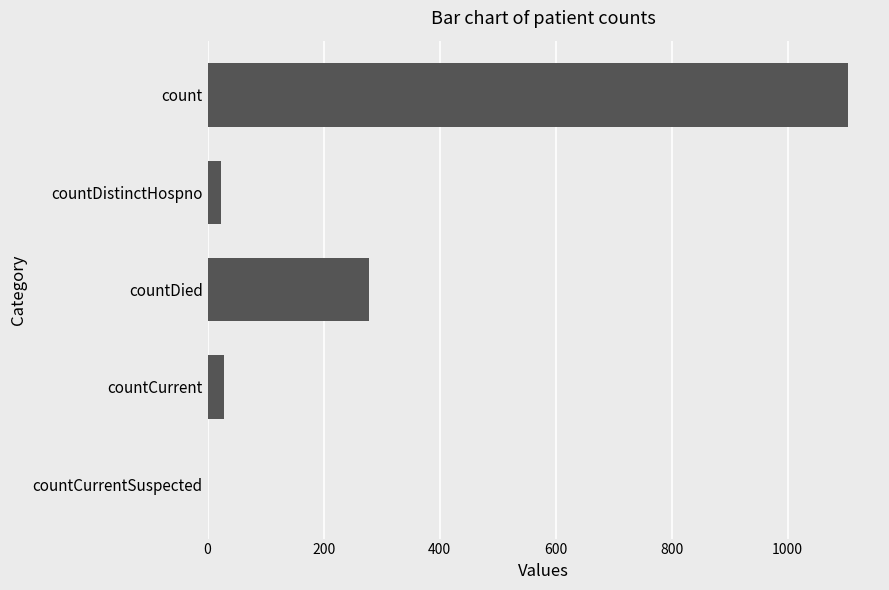

What is the average value?

287